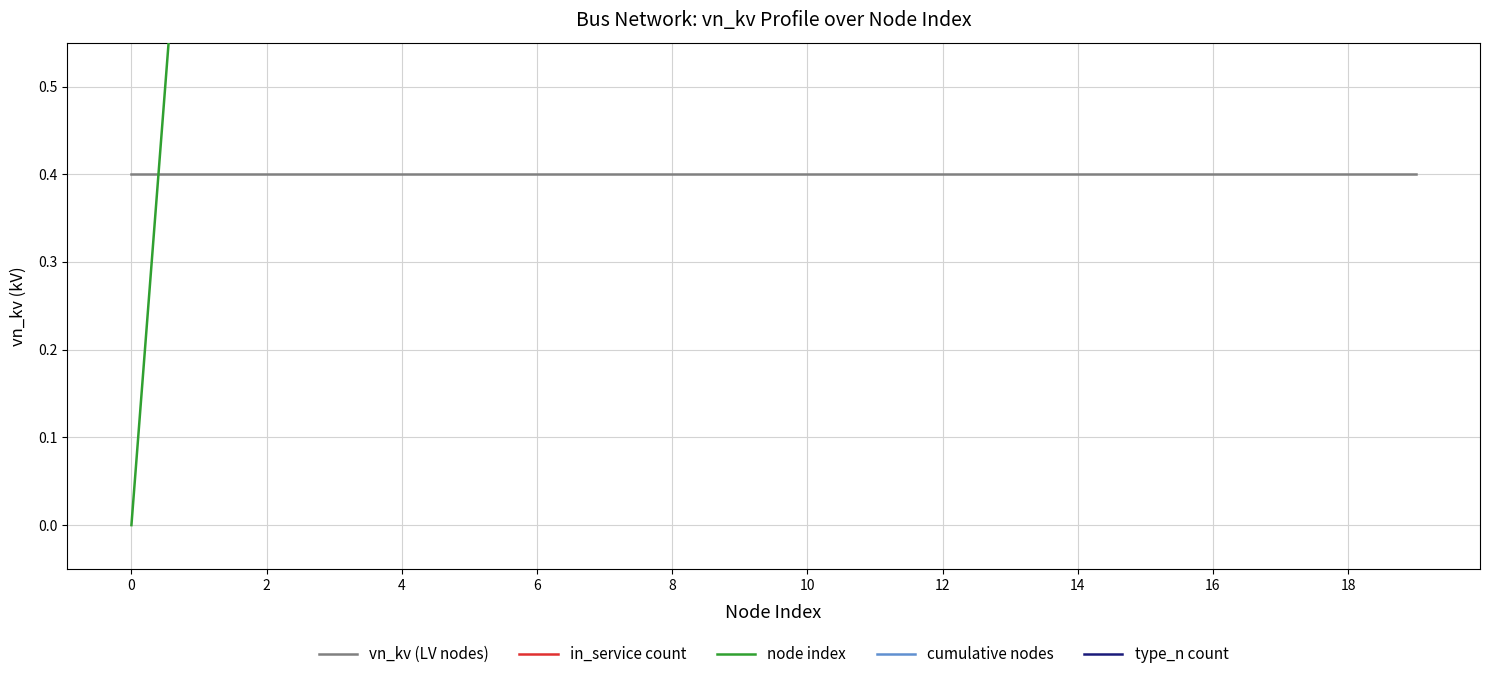

What is the label of the 2nd point from the right?

18